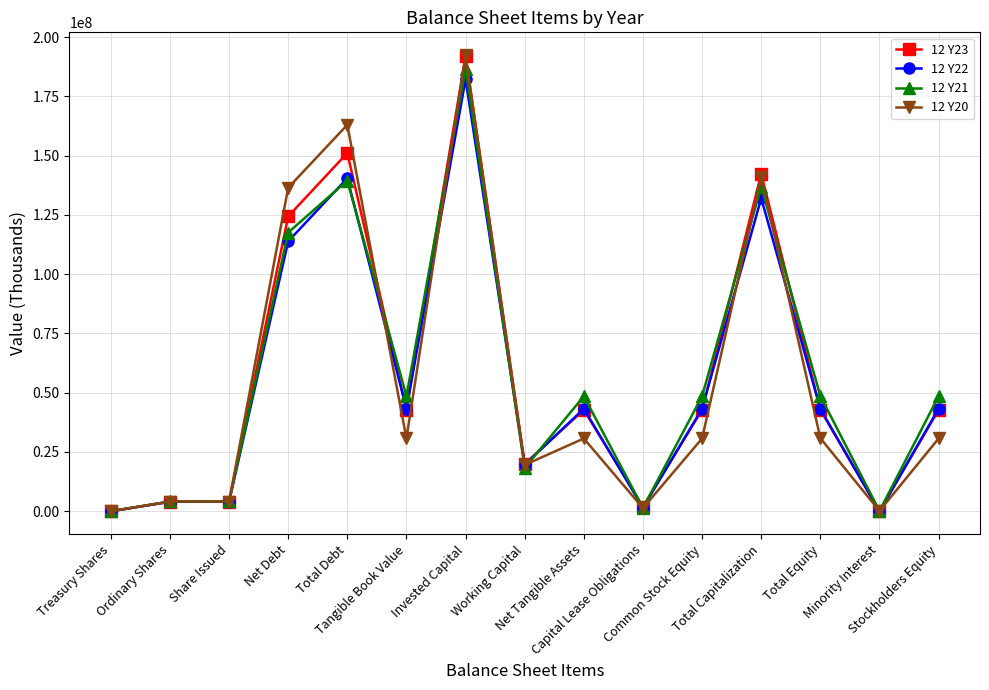

How many series are shown in this chart?

4